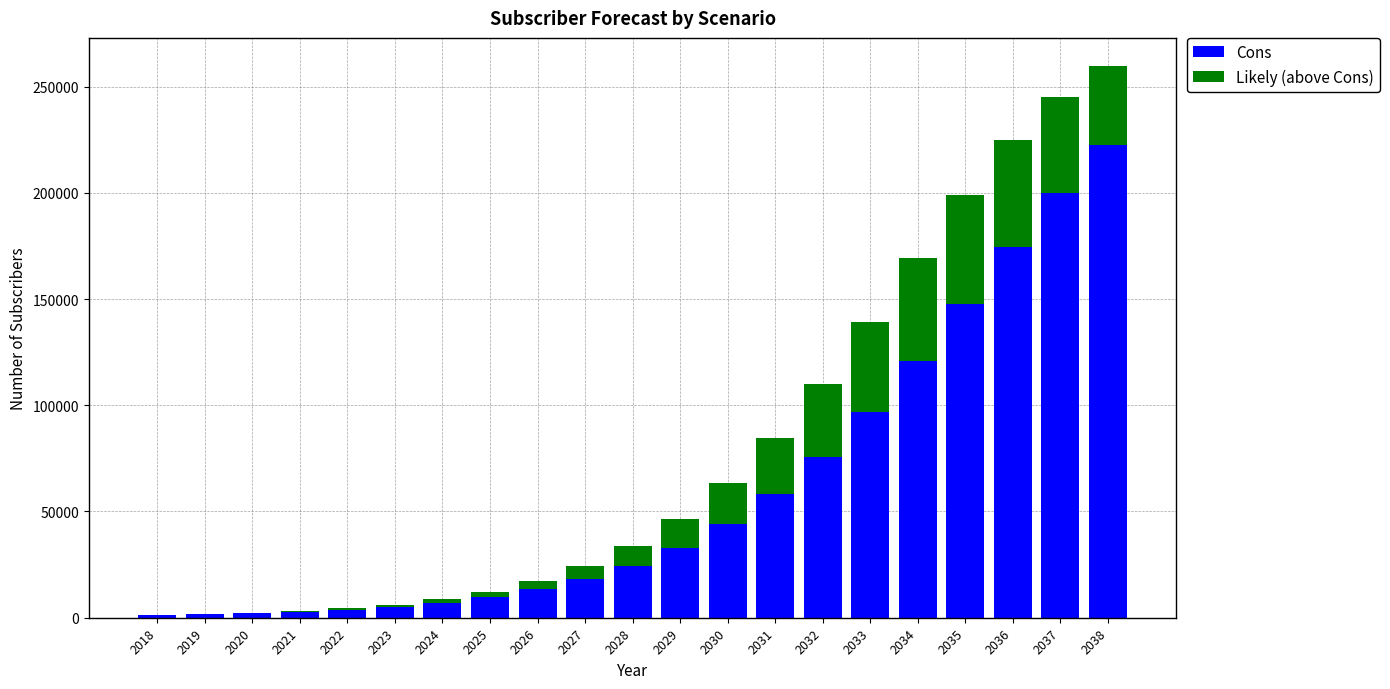

What is the maximum value for Cons?

222708